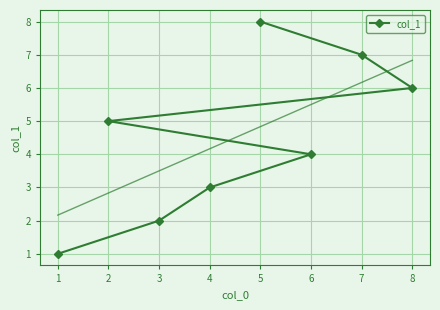

True or false: col_1 has a value of 1 at 1.

True